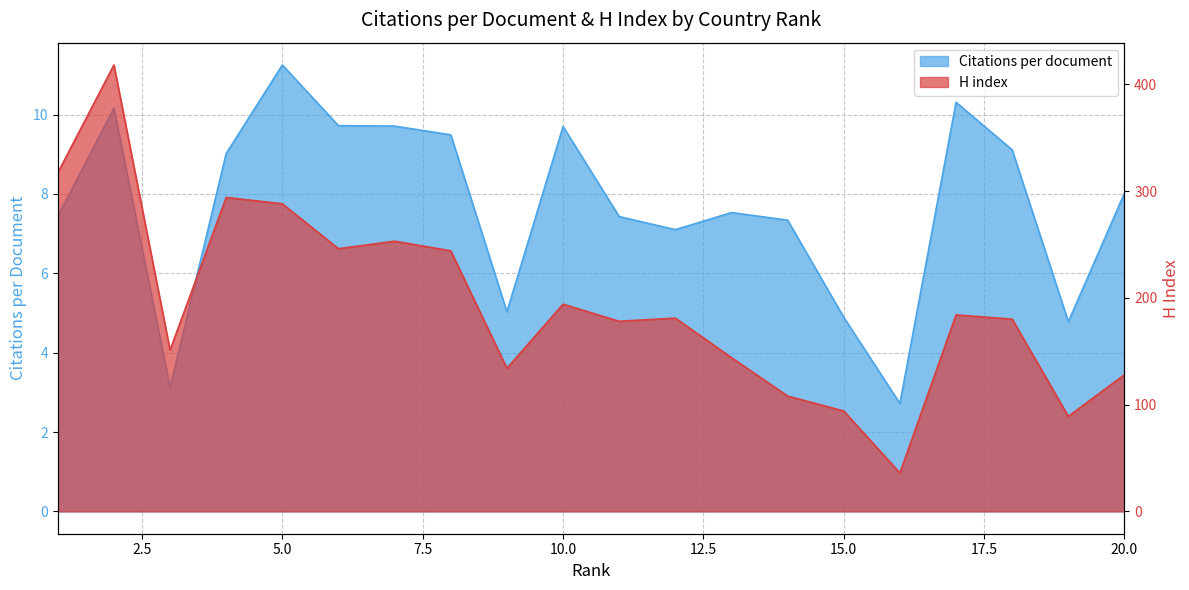

Is it true that H index equals 317.0 at 1?

True